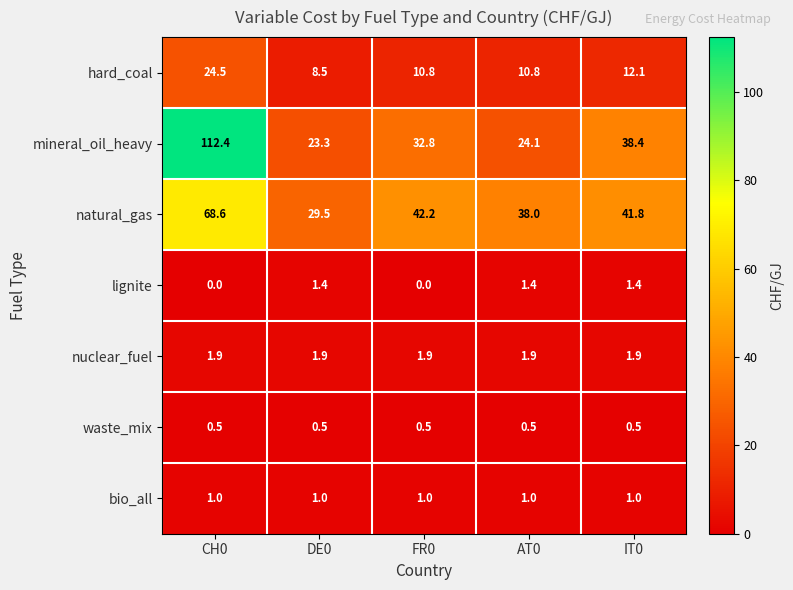

Rank the series by their maximum value, from highest to lowest.

mineral_oil_heavy, natural_gas, hard_coal, nuclear_fuel, lignite, bio_all, waste_mix